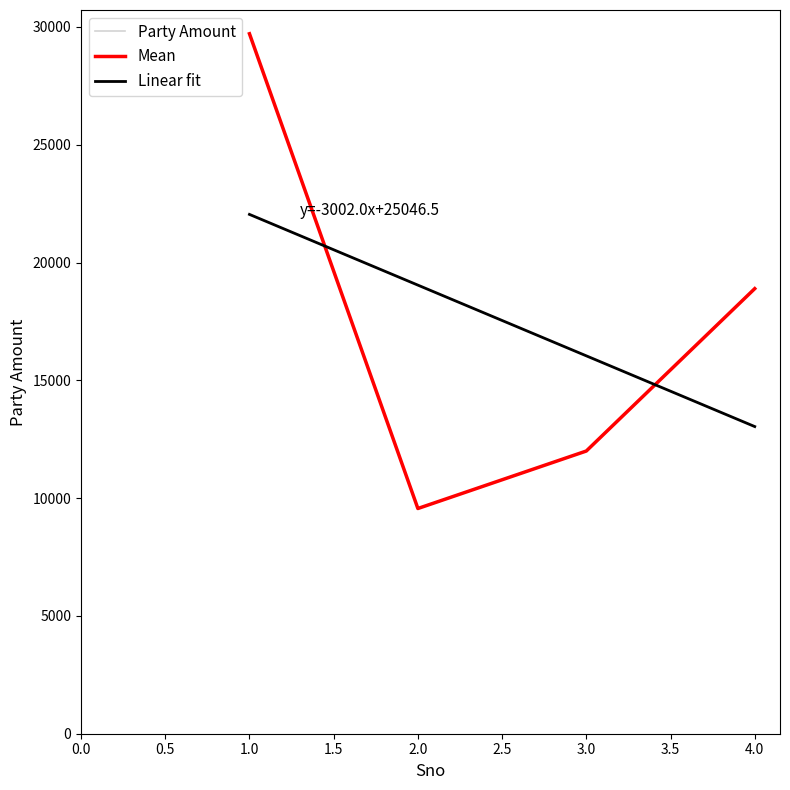

Which label corresponds to the largest value in the chart?

1